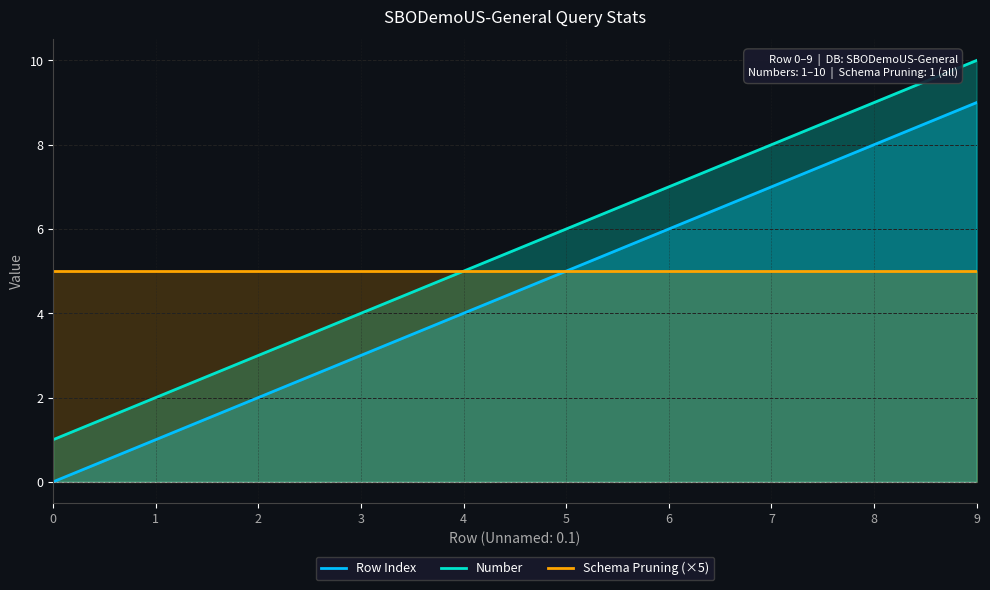

What is the value of the Schema Pruning point at the 3rd from the left?

1